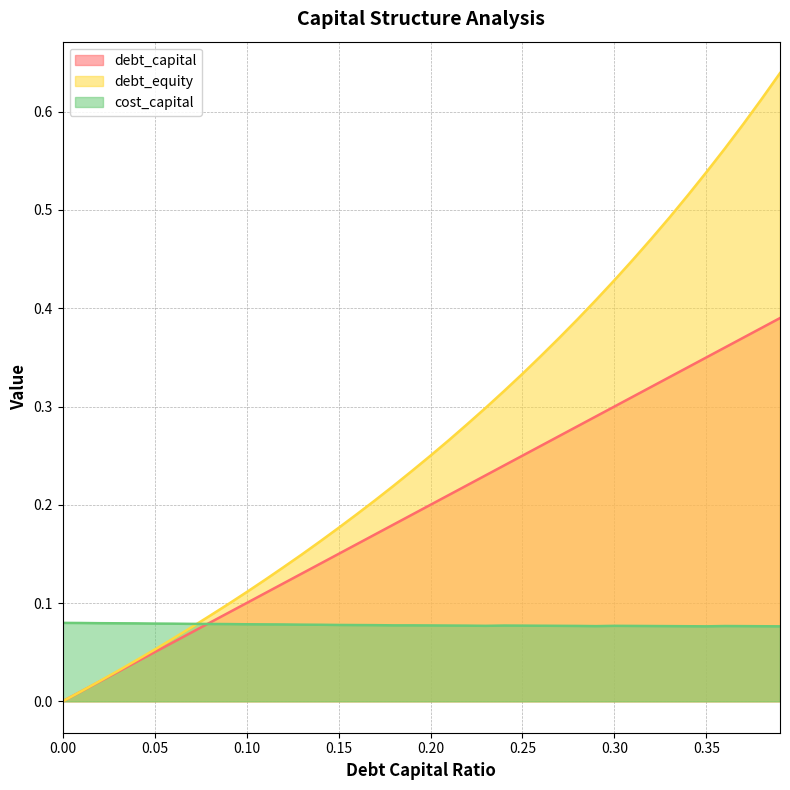

How many intersections are there between cost_capital and debt_equity?

1